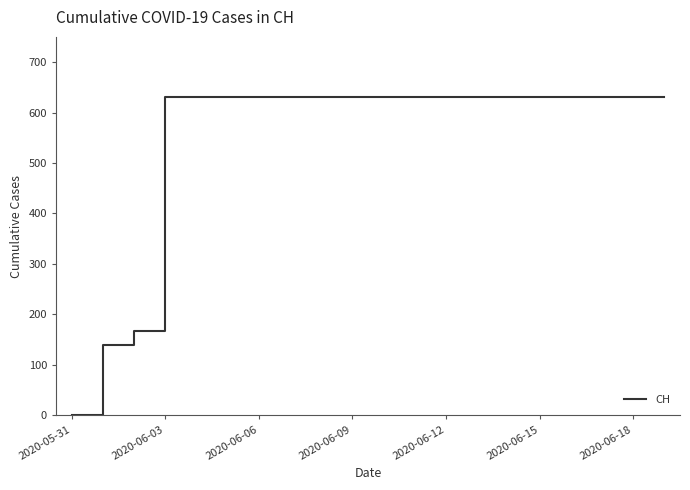

What is the greatest value displayed?

631